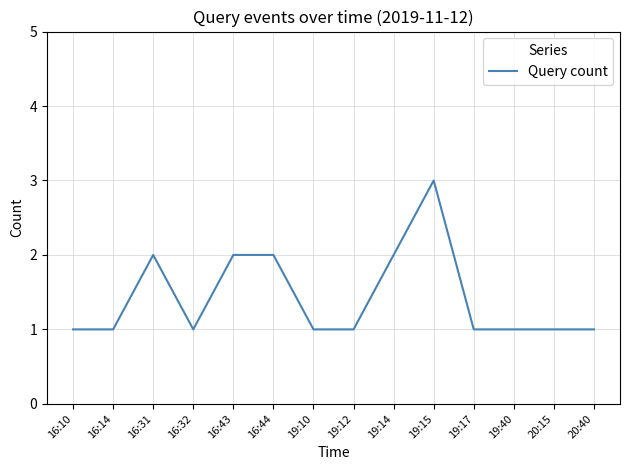

The chart shows a value of 1 at 19:40. True or false?

True